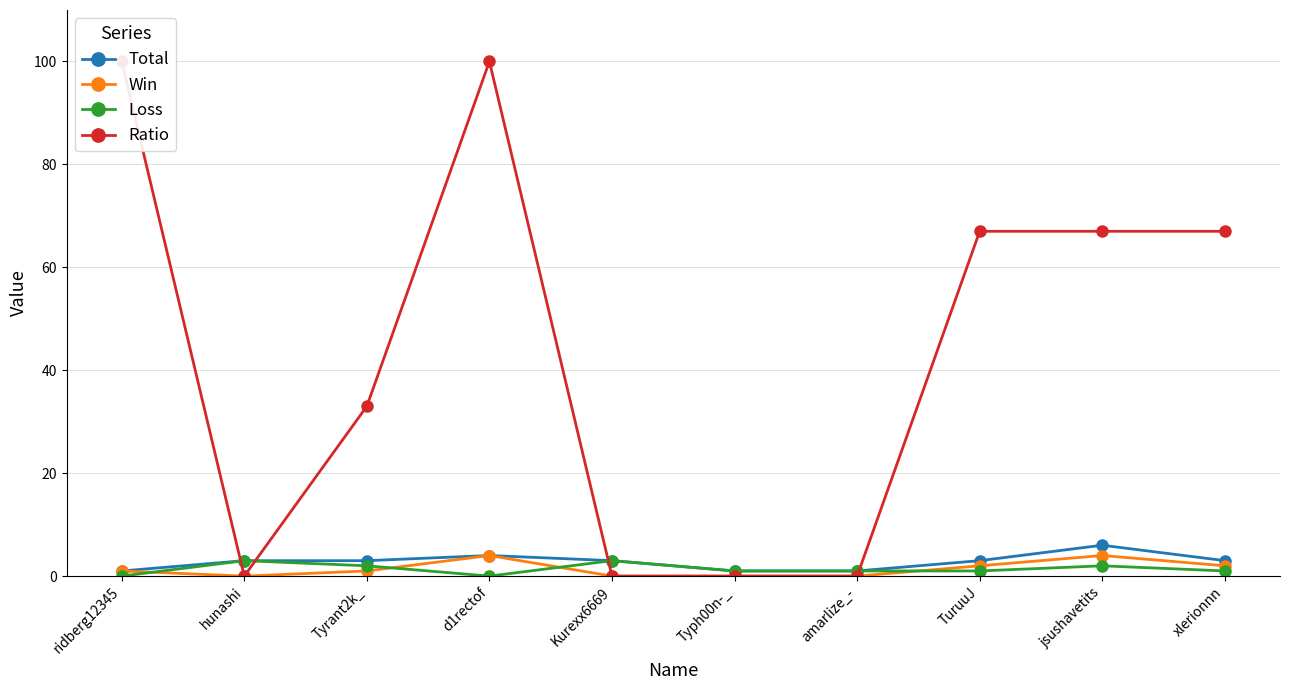

True or false: Total has more than 0 interior local peaks.

True